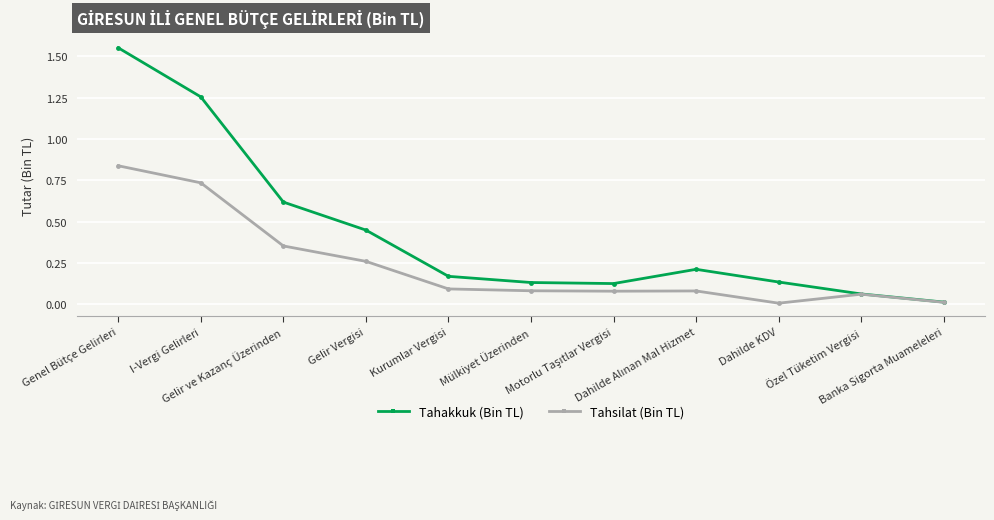

What is the label of the 10th point from the left?

Özel Tüketim Vergisi